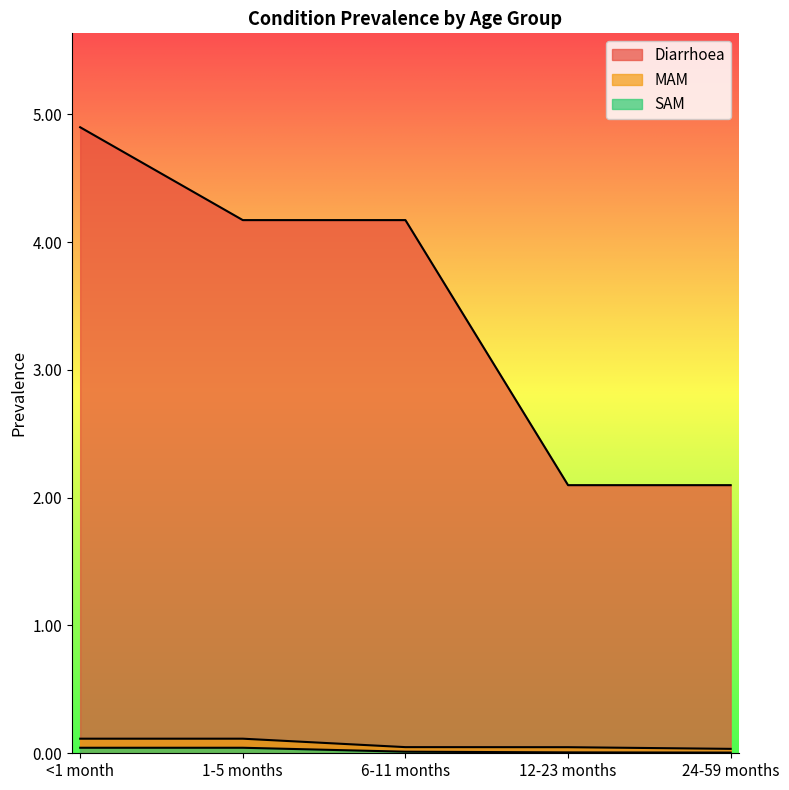

Reading right to left, extract all data points from this chart.

Diarrhoea: 24-59 months=2.1	12-23 months=2.1	6-11 months=4.2	1-5 months=4.2	<1 month=4.9
MAM: 24-59 months=0.0	12-23 months=0.0	6-11 months=0.0	1-5 months=0.1	<1 month=0.1
SAM: 24-59 months=0.0	12-23 months=0.0	6-11 months=0.0	1-5 months=0.0	<1 month=0.0